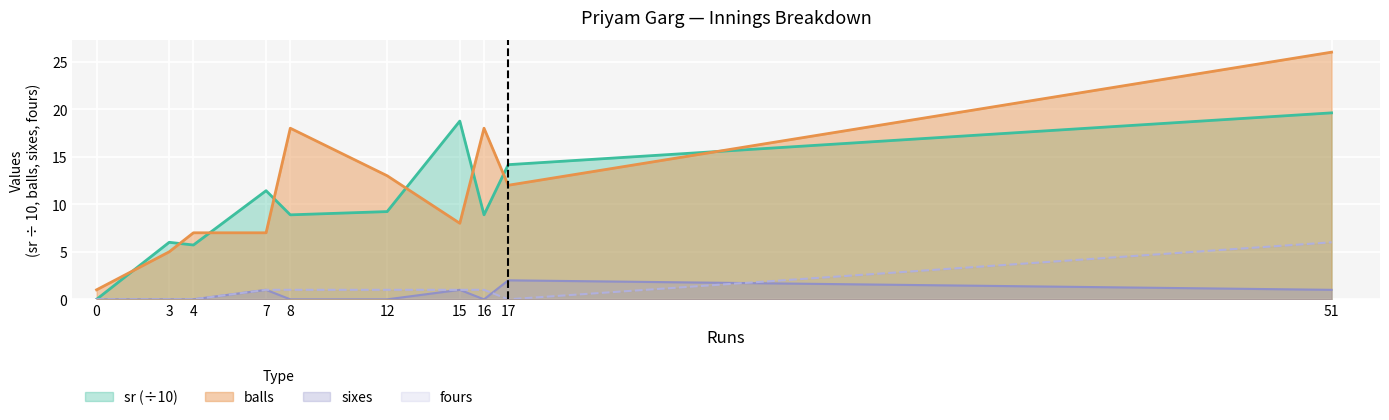

What are all the series names shown in the legend?

sr (÷10), balls, sixes, fours